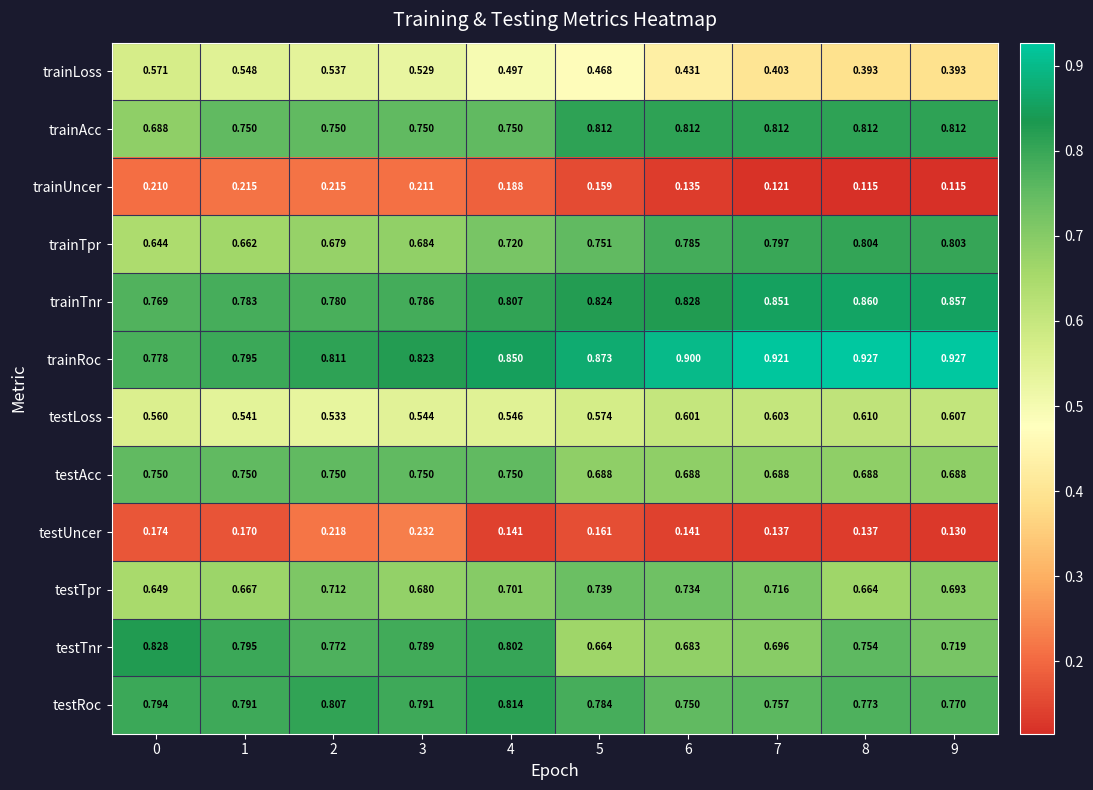

What is the maximum value shown in the chart?

0.9